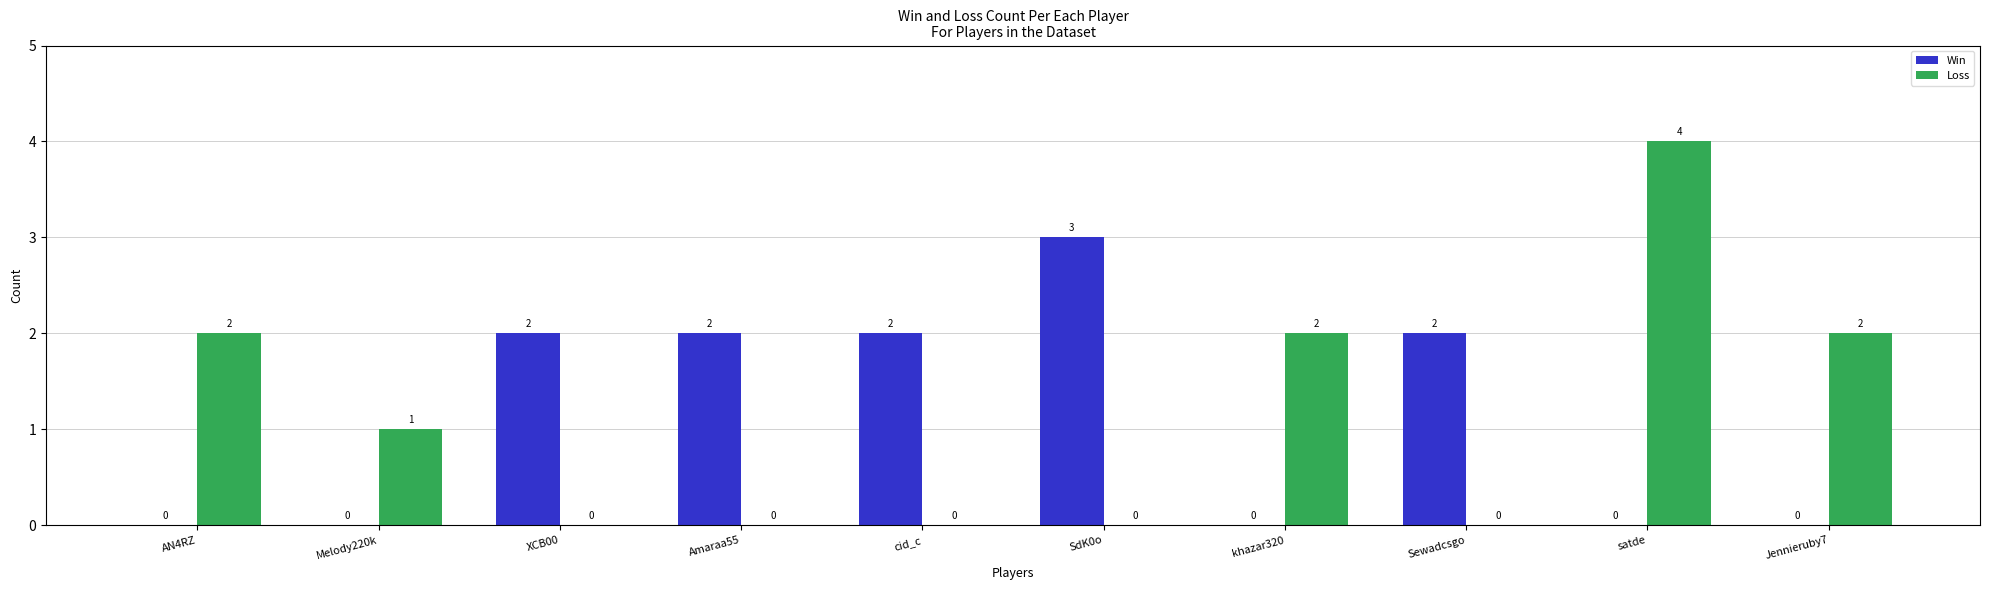

The value of Loss at satde is 4. True or false?

True